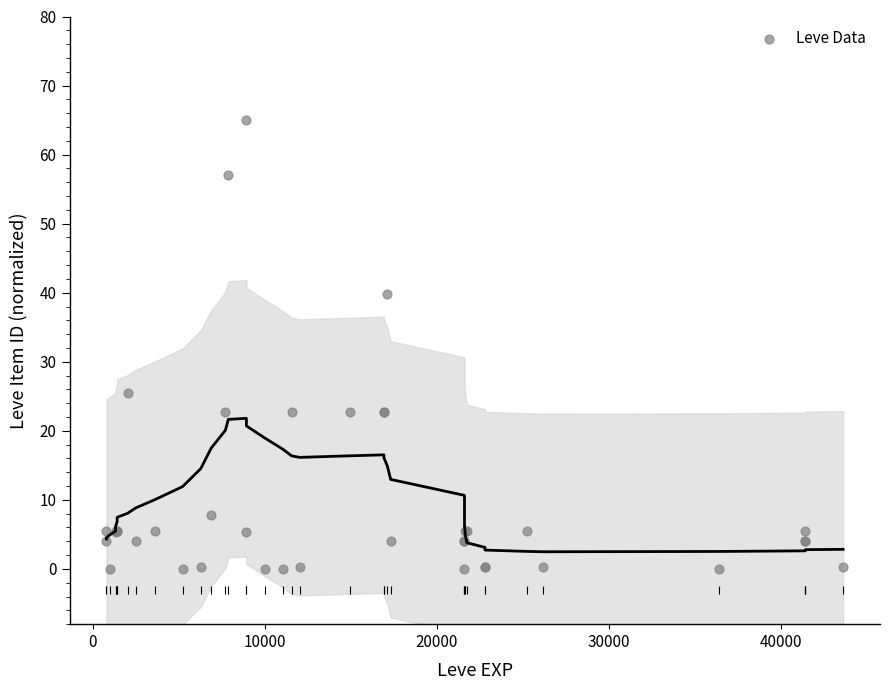

What Y value in the scatter plot is closest to 32?

25.5